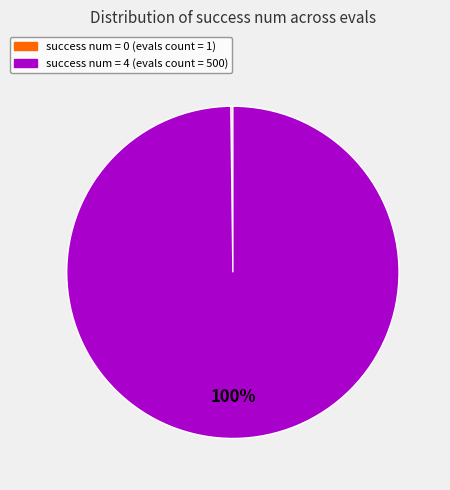

Does any single category account for the majority?

Yes